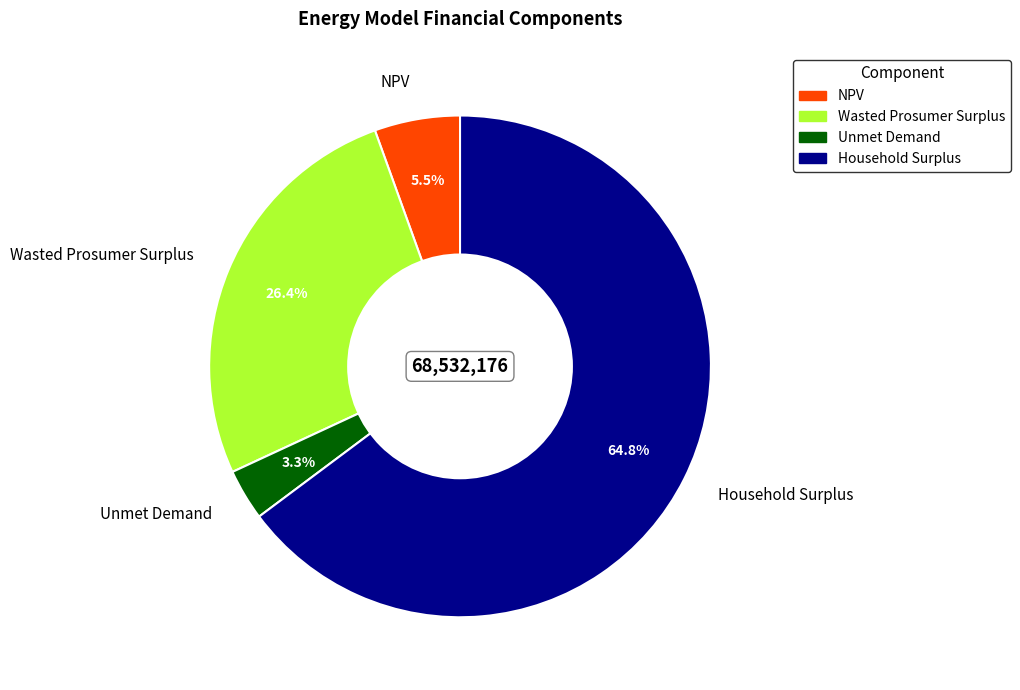

To the nearest percent, what percentage of the pie is Unmet Demand?

3%